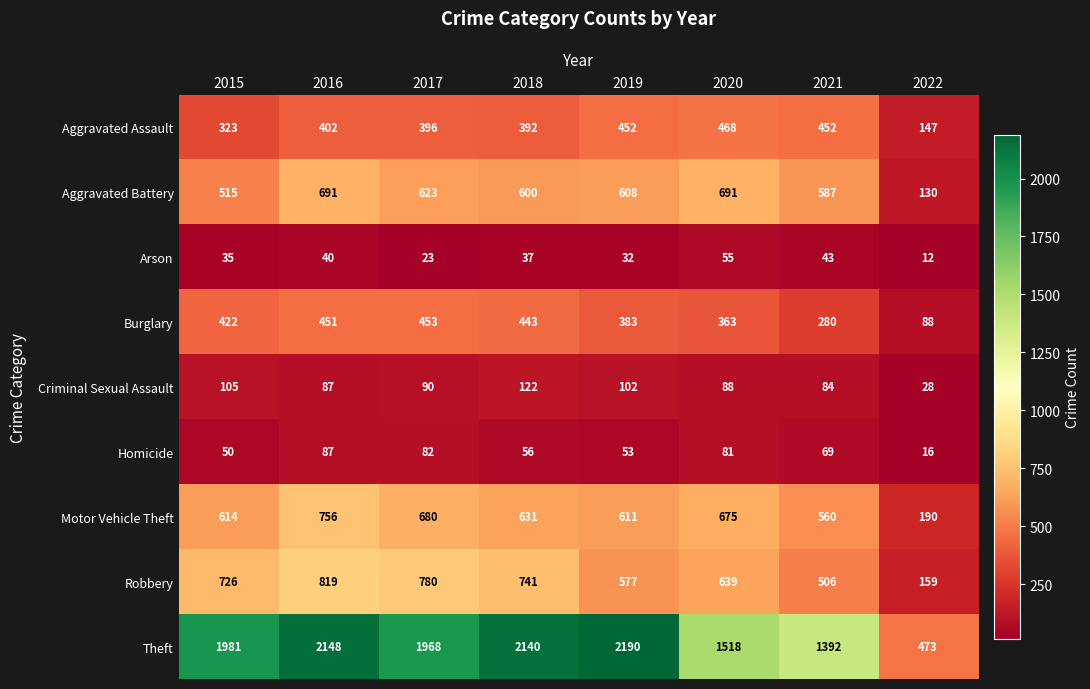

What is the difference between the highest and lowest values at 2018?

2103